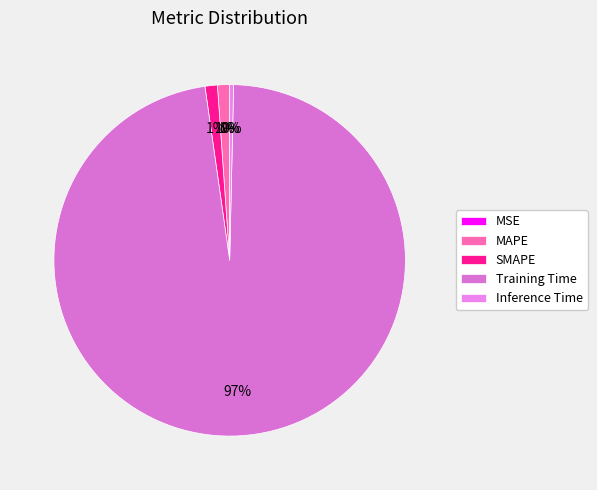

The Training Time slice represents 97% of the pie. True or false?

True